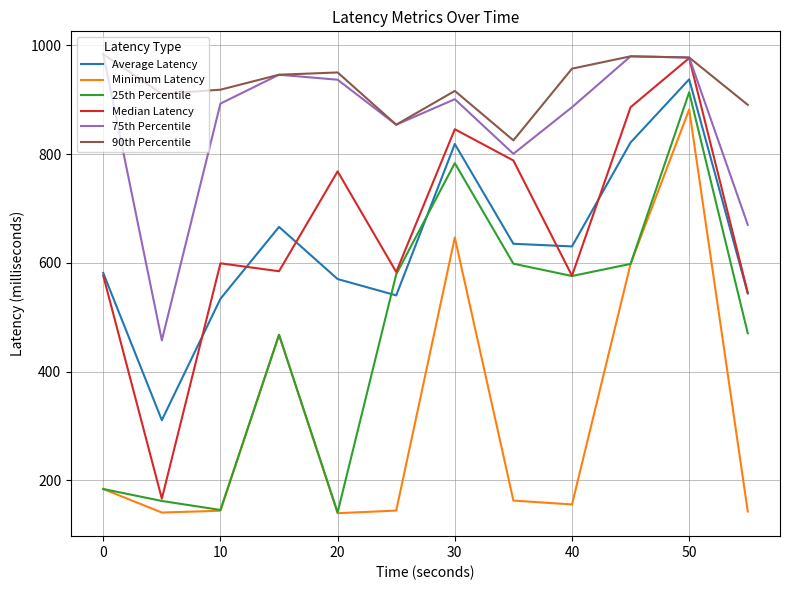

What is the lowest value of the 90th Percentile series?

825.3